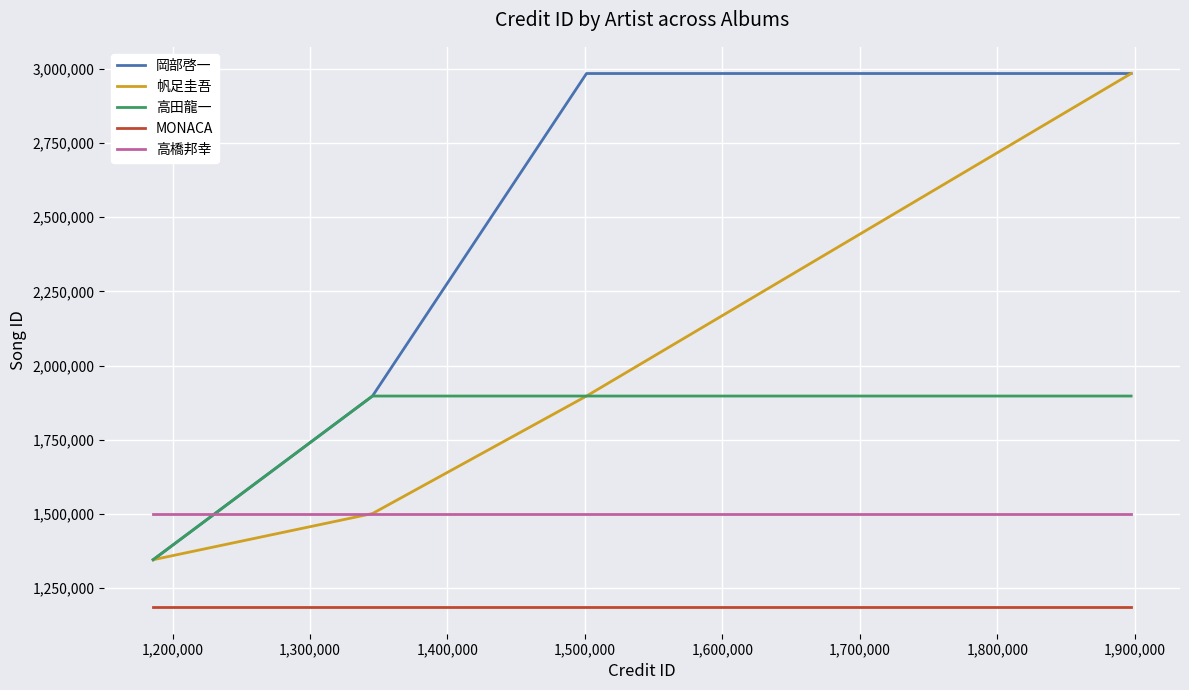

Which series has the largest total across all categories?

岡部啓一